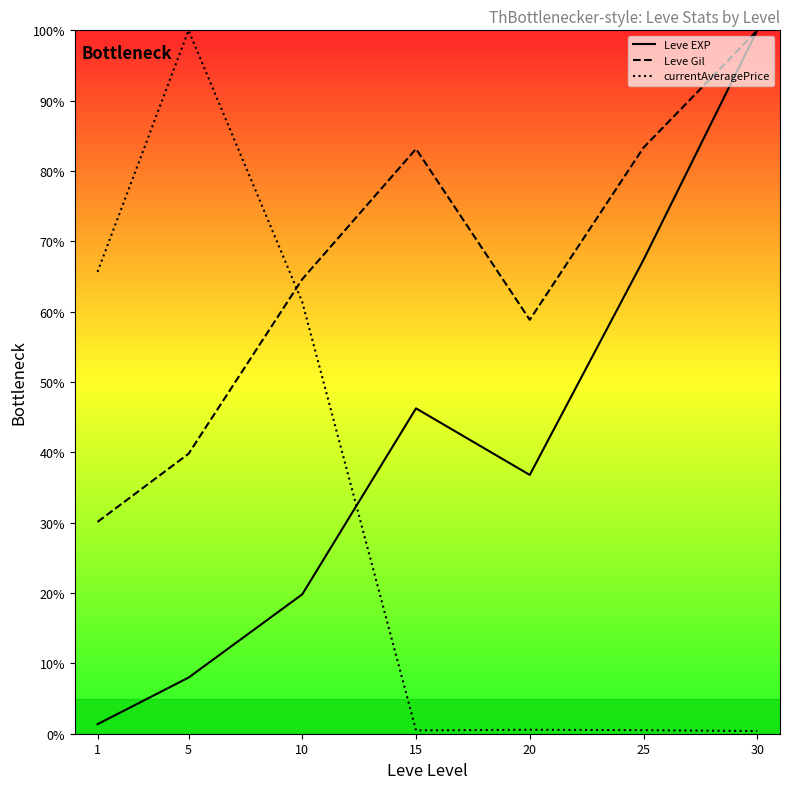

Where is the first local maximum for Leve Gil?

15